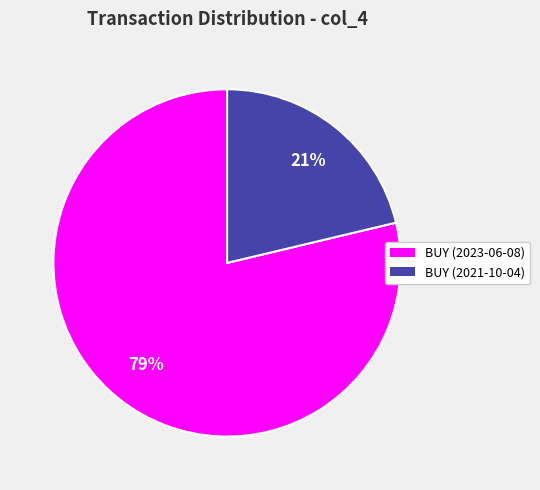

To the nearest percent, what percentage of the pie is BUY (2021-10-04)?

21%